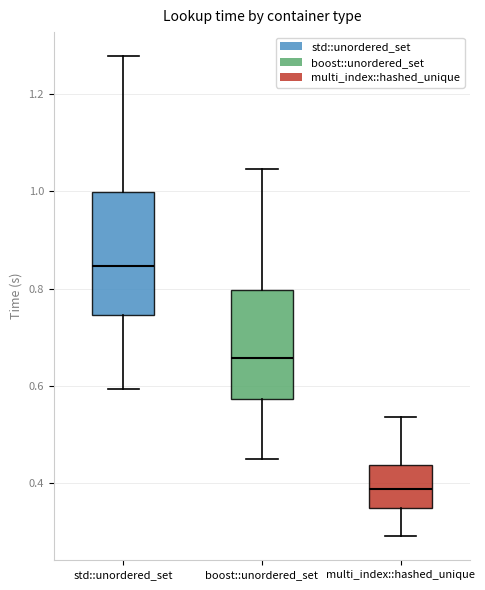

Which box is the tallest, from its lower edge to its upper edge?

std::unordered_set